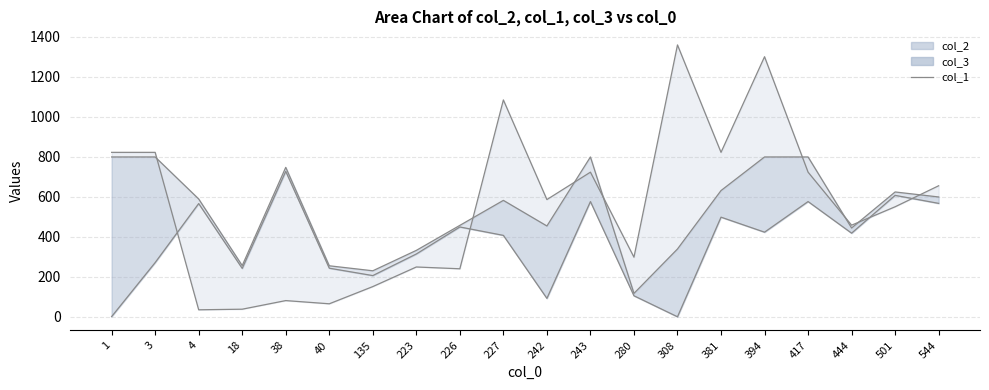

What is the difference between the highest and lowest values at 18?

218